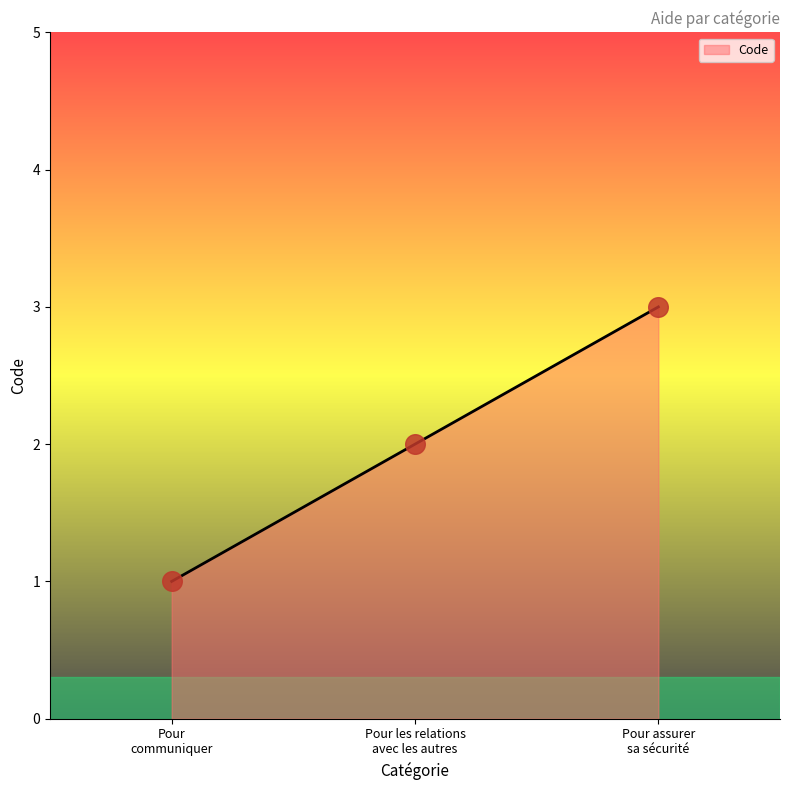

Approximately how many times larger is the value at Pour communiquer compared to Pour les relations avec les autres?

0.5